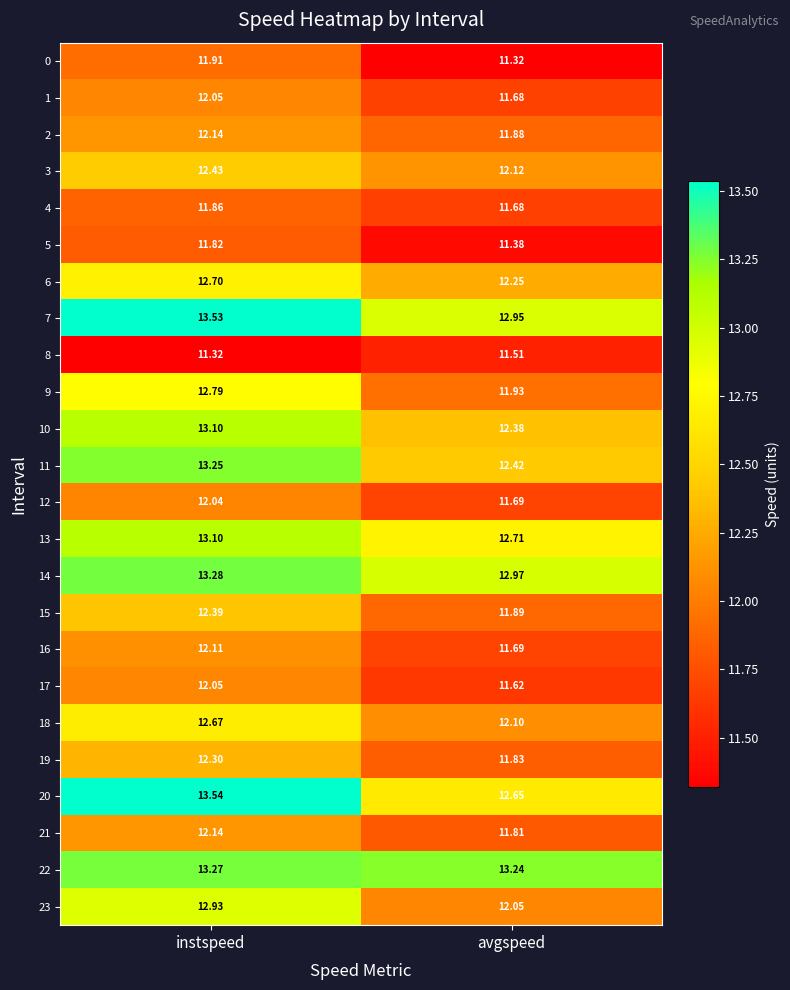

At which category is the sum across all series the highest?

instspeed